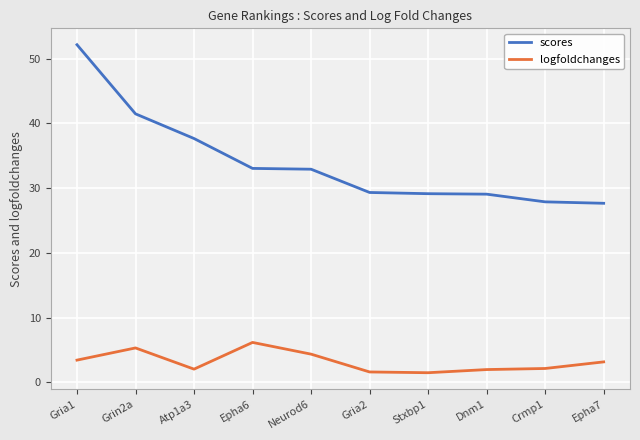

List the series in order of their overall mean, highest first.

scores, logfoldchanges